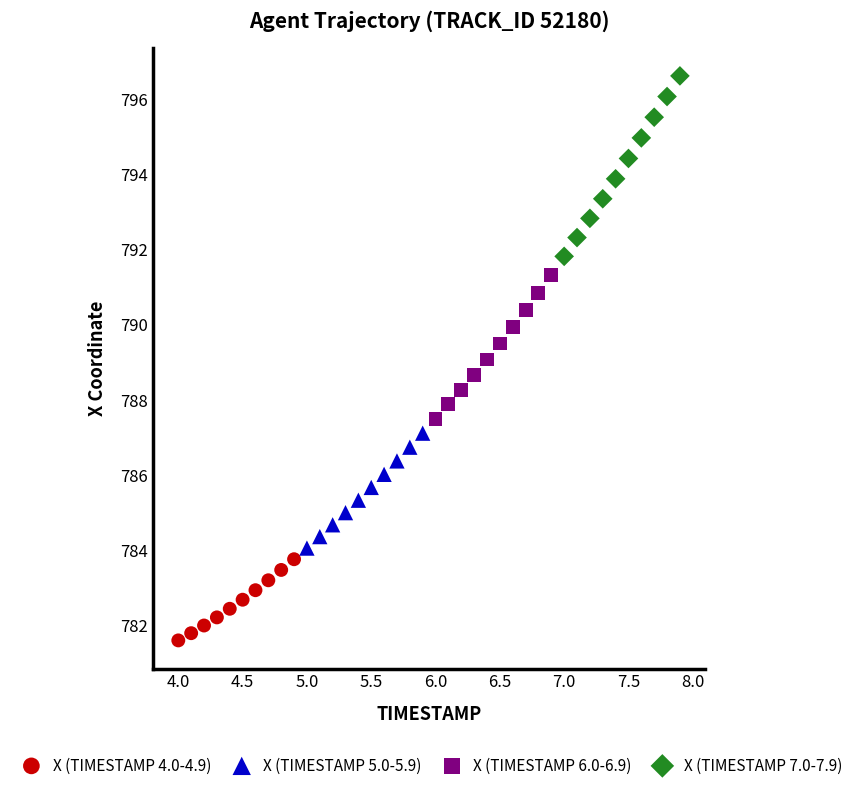

Which series has the largest Y range (max minus min)?

X (TIMESTAMP 7.0-7.9)